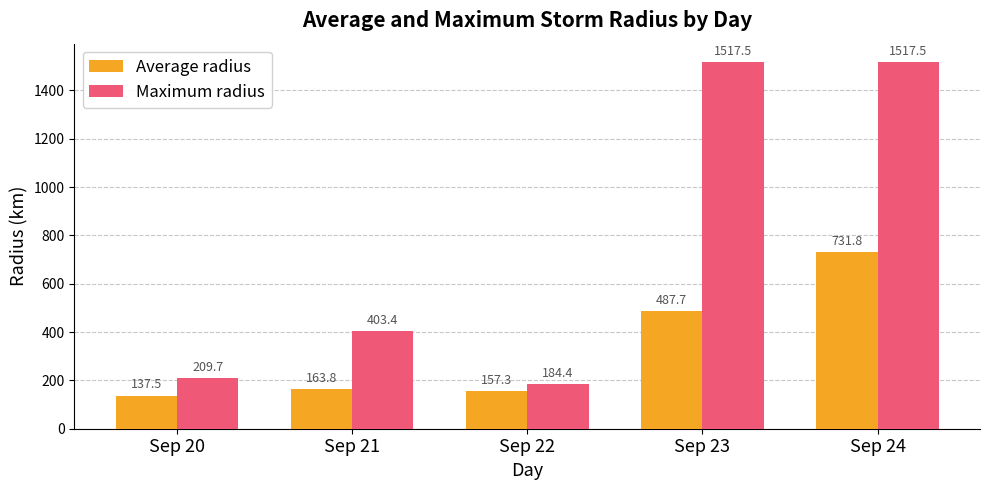

Reading left to right, what are all the values shown in this chart?

Average radius: 137.5	163.8	157.3	487.7	731.8
Maximum radius: 209.7	403.4	184.4	1517.5	1517.5